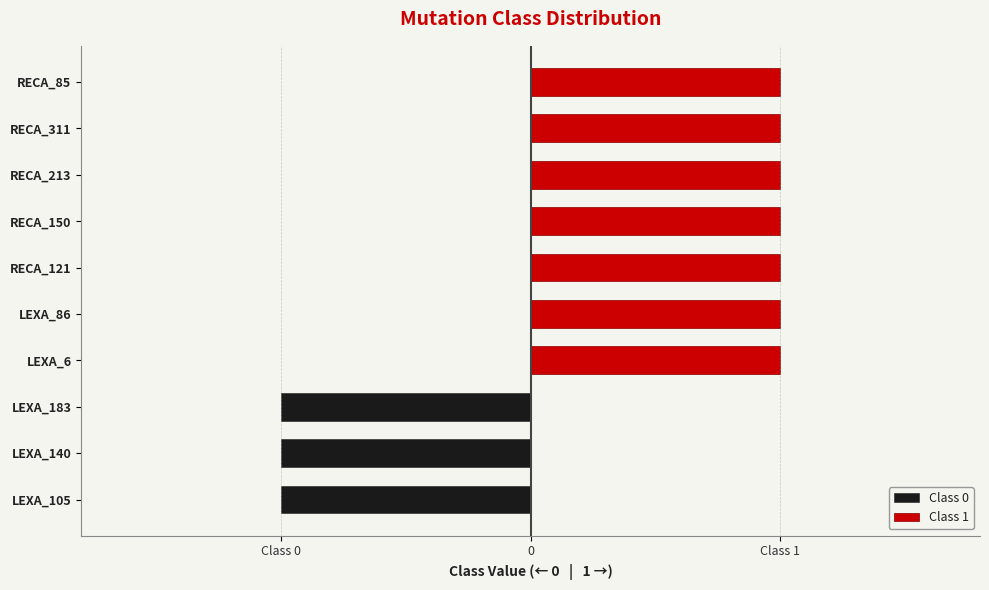

Are the bars grouped side by side (vs. stacked)?

Yes